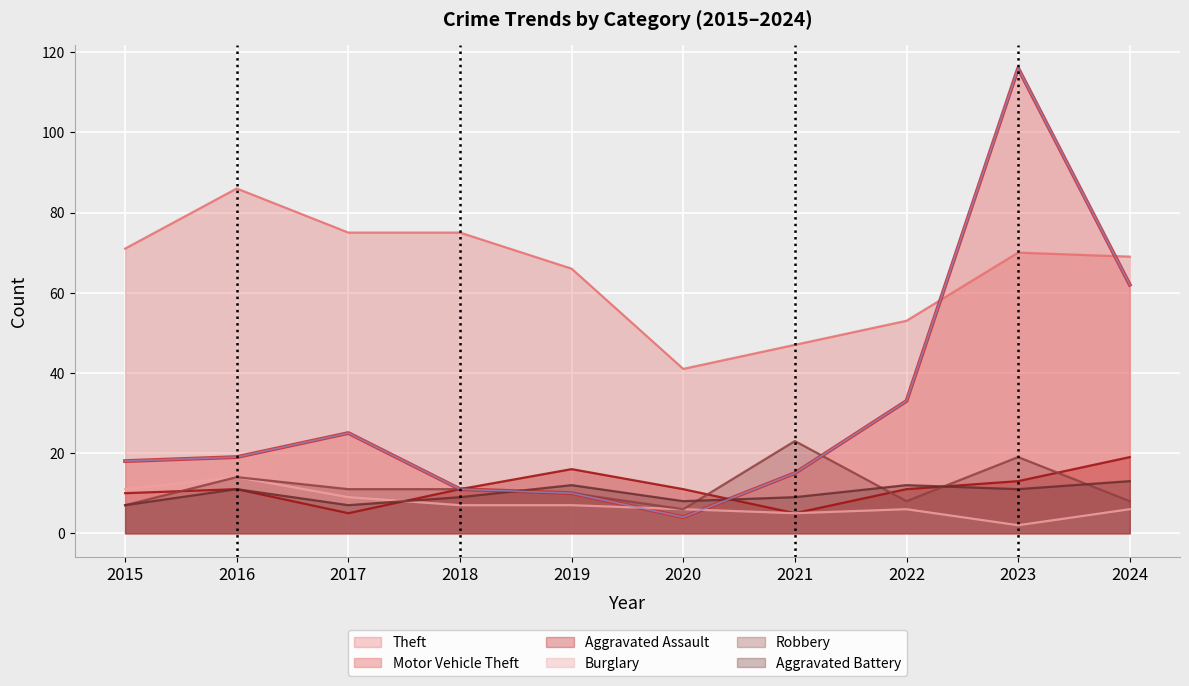

What is the sum of the Burglary values at 2017 and 2024?

15